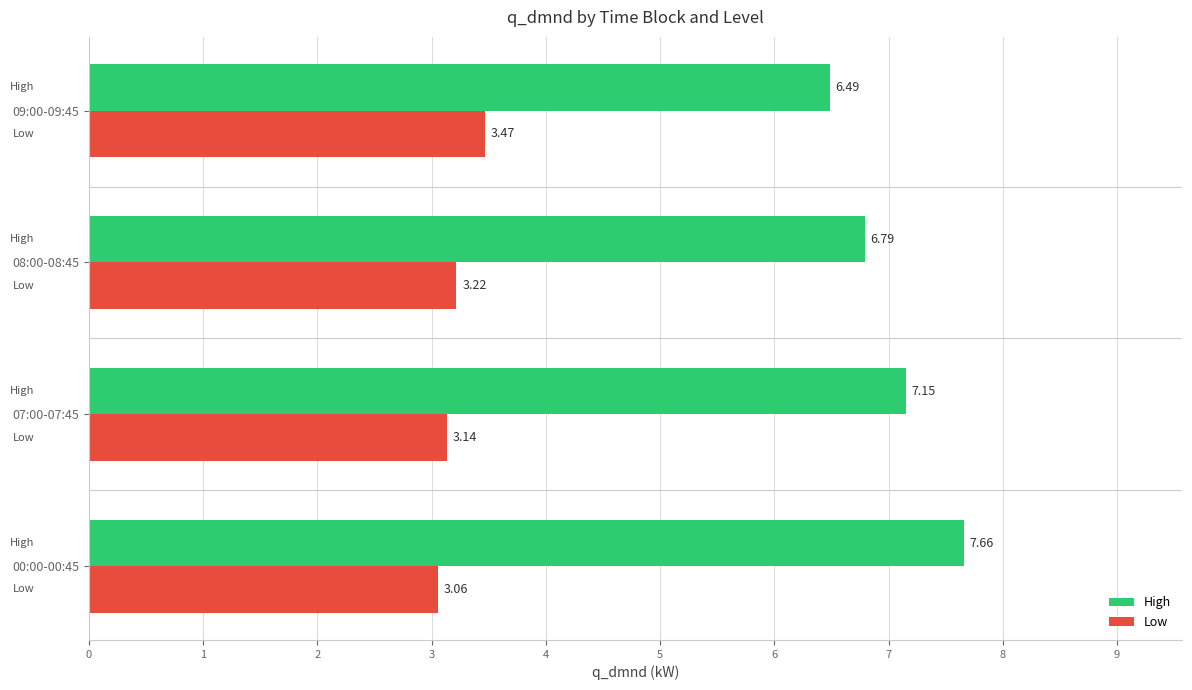

Which series has the largest range (max minus min)?

High